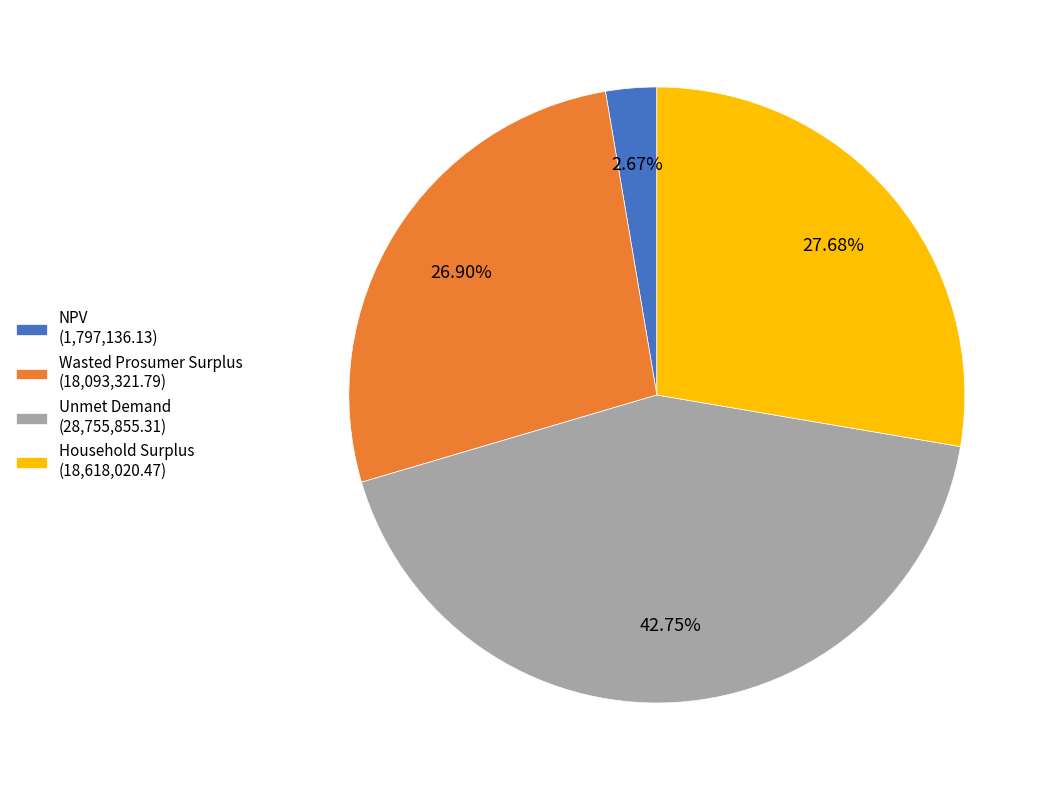

Which category has the biggest portion of the pie?

Unmet Demand